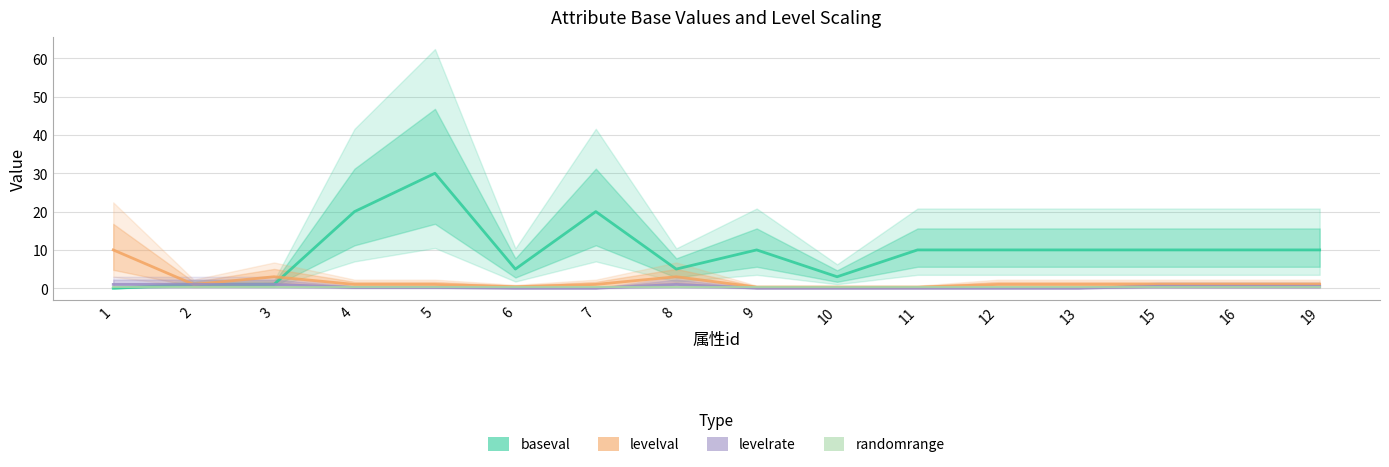

Does the chart display data point markers on the line(s)?

No